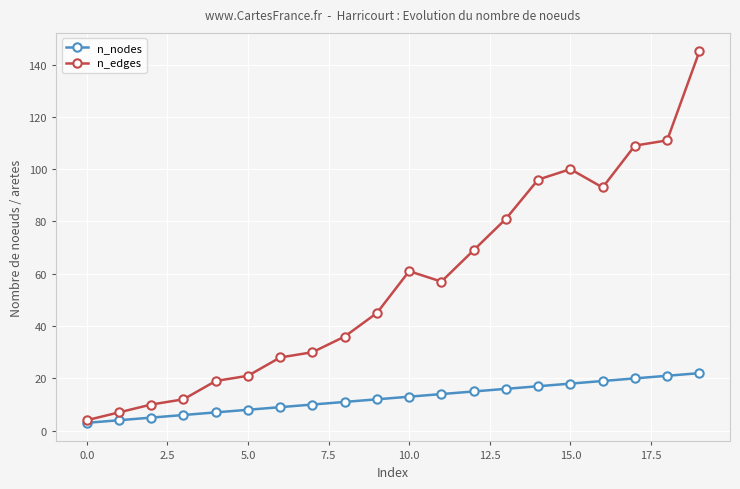

Which series has the largest range (max minus min)?

n_edges